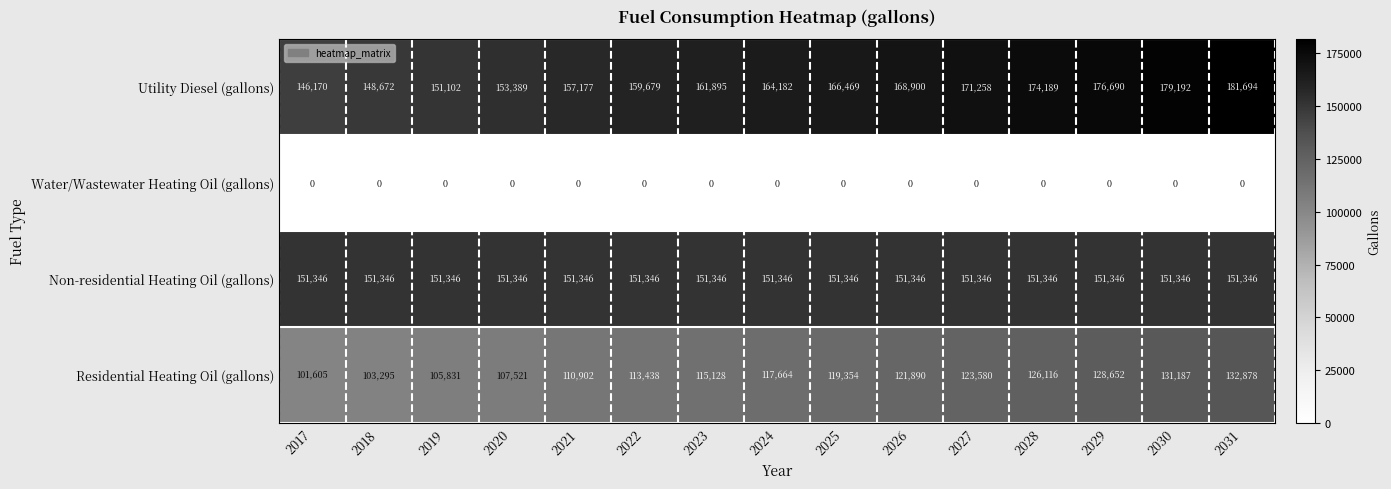

At 2026, list the series in order from largest to smallest.

Utility Diesel (gallons), Non-residential Heating Oil (gallons), Residential Heating Oil (gallons), Water/Wastewater Heating Oil (gallons)